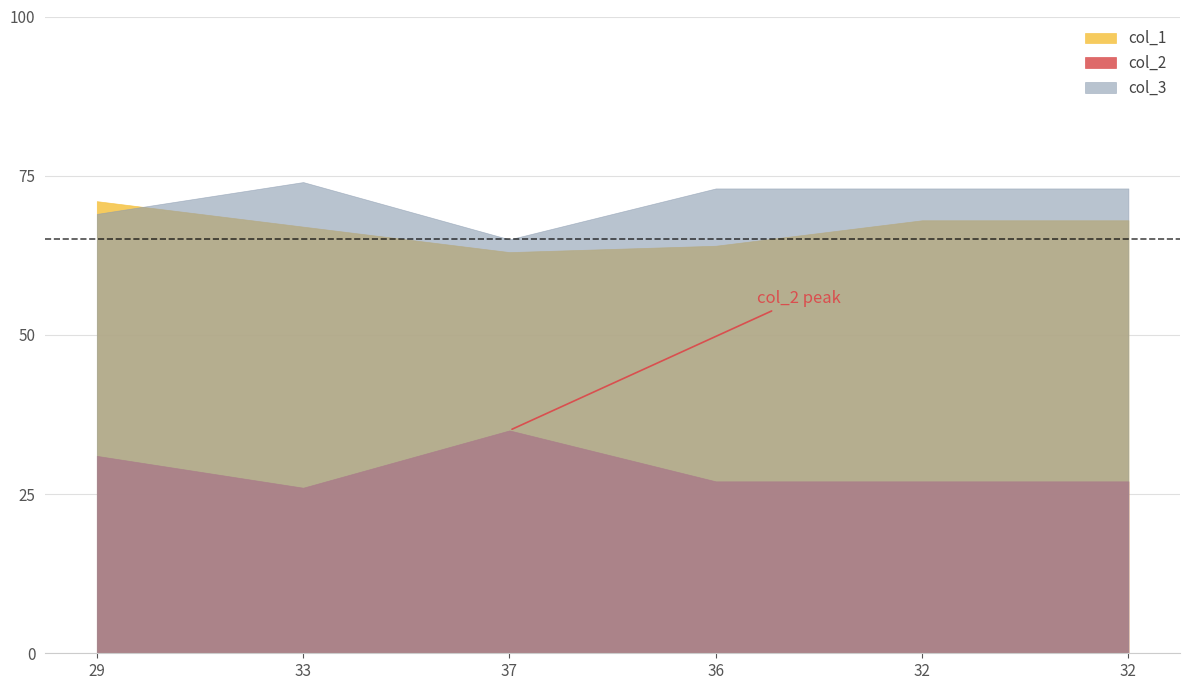

Read the col_1 value at 33.

67